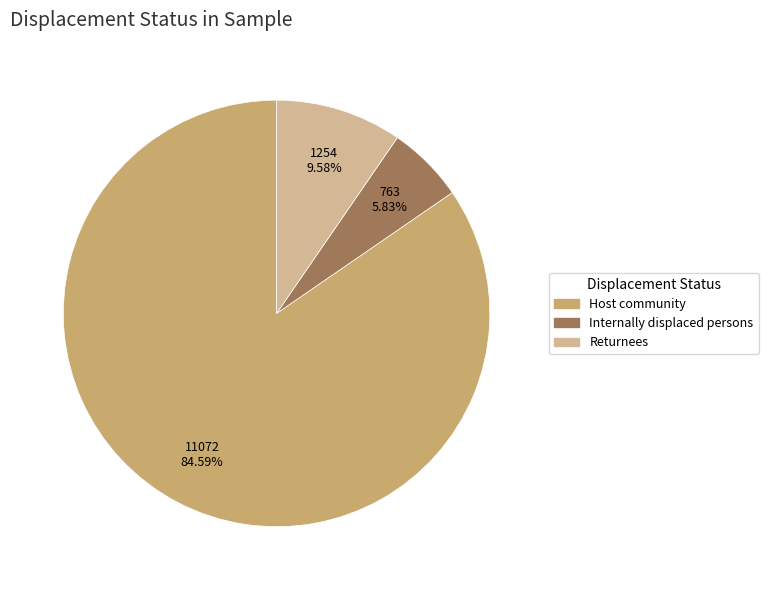

To the nearest percent, what percentage of the pie is Returnees?

10%